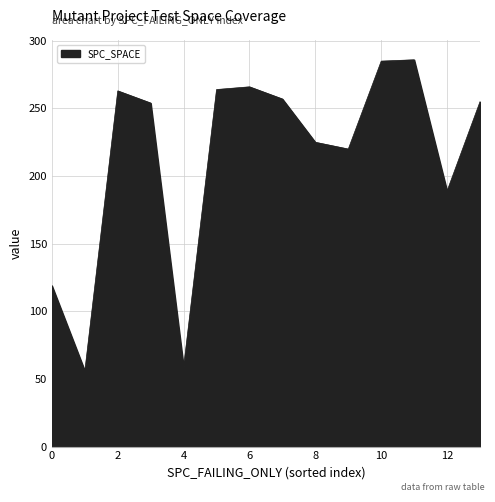

What is the maximum value shown in the chart?

286